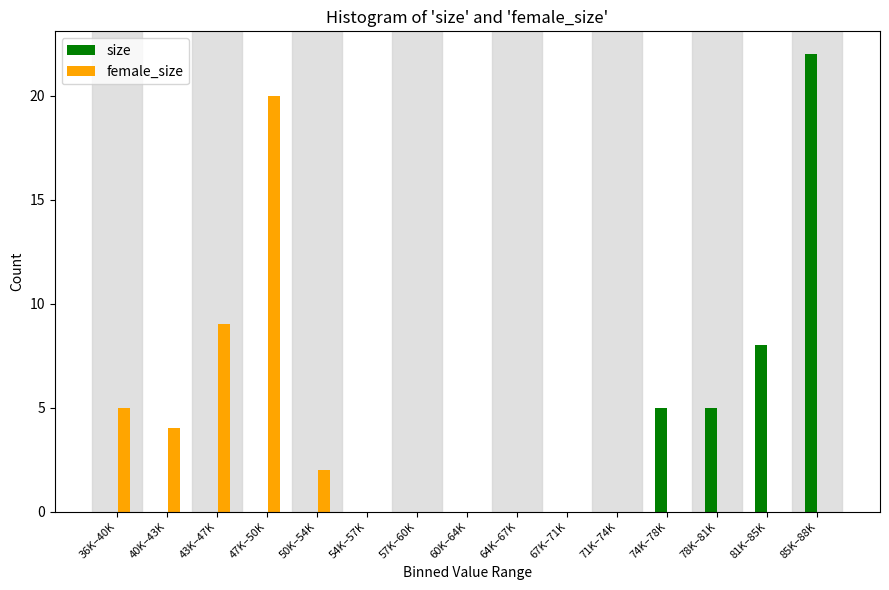

Reading left to right, list all the values displayed in this chart.

size: 36K–40K=0	40K–43K=0	43K–47K=0	47K–50K=0	50K–54K=0	54K–57K=0	57K–60K=0	60K–64K=0	64K–67K=0	67K–71K=0	71K–74K=0	74K–78K=5	78K–81K=5	81K–85K=8	85K–88K=22
female_size: 36K–40K=5	40K–43K=4	43K–47K=9	47K–50K=20	50K–54K=2	54K–57K=0	57K–60K=0	60K–64K=0	64K–67K=0	67K–71K=0	71K–74K=0	74K–78K=0	78K–81K=0	81K–85K=0	85K–88K=0